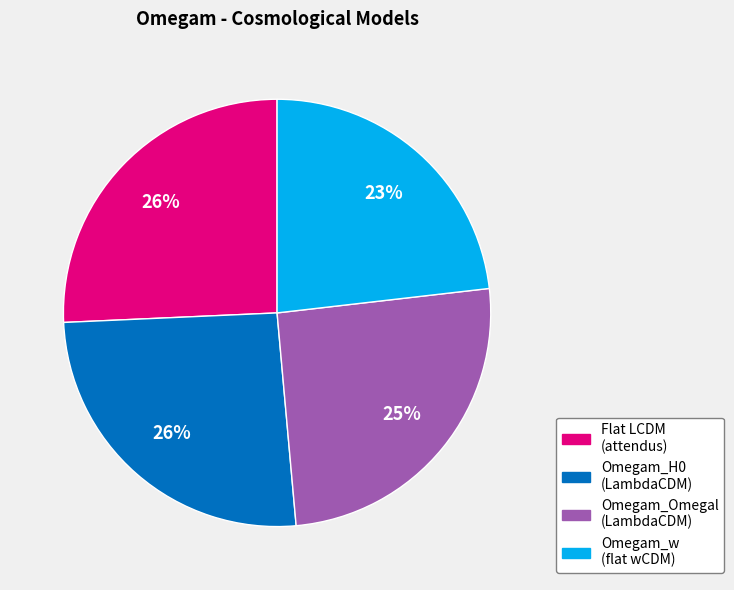

How many slices are in this pie chart?

4